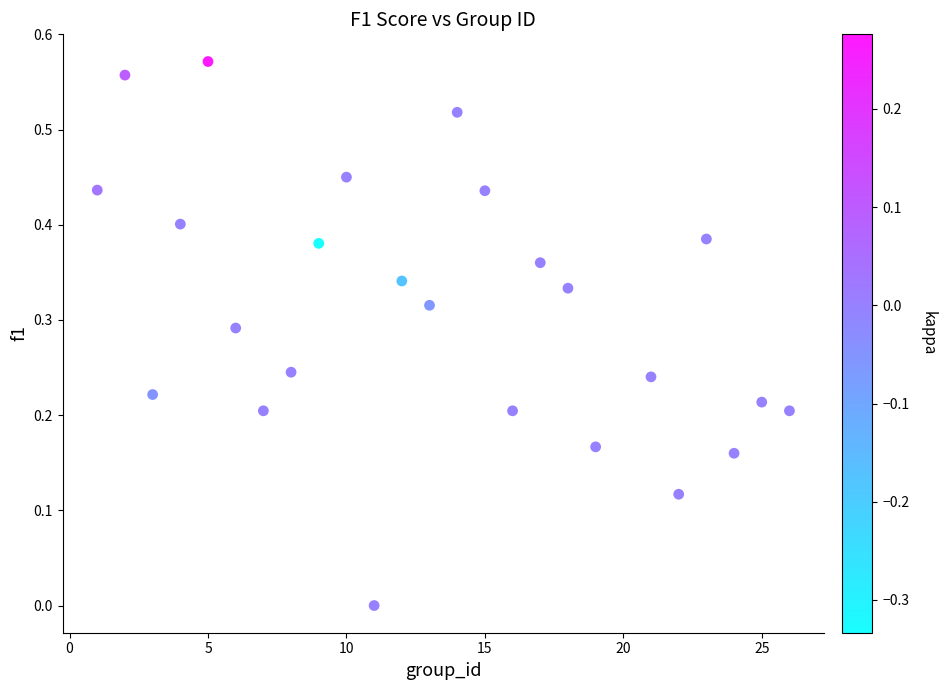

What is the range of X values (max minus min)?

25.0